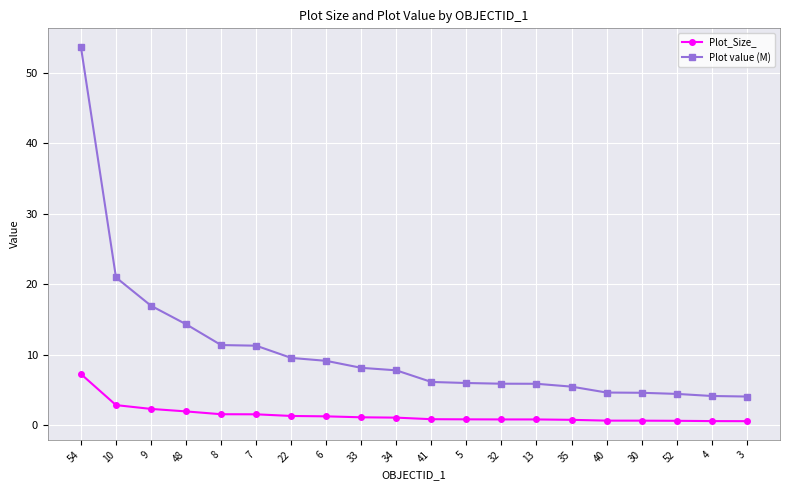

What is the maximum value for Plot_Size_?

7.2